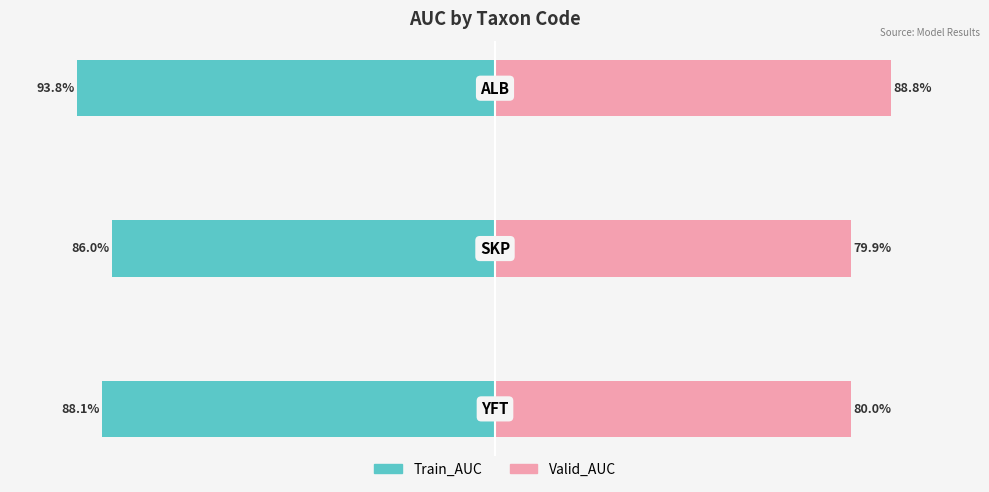

Which category has the lowest value across all series?

2